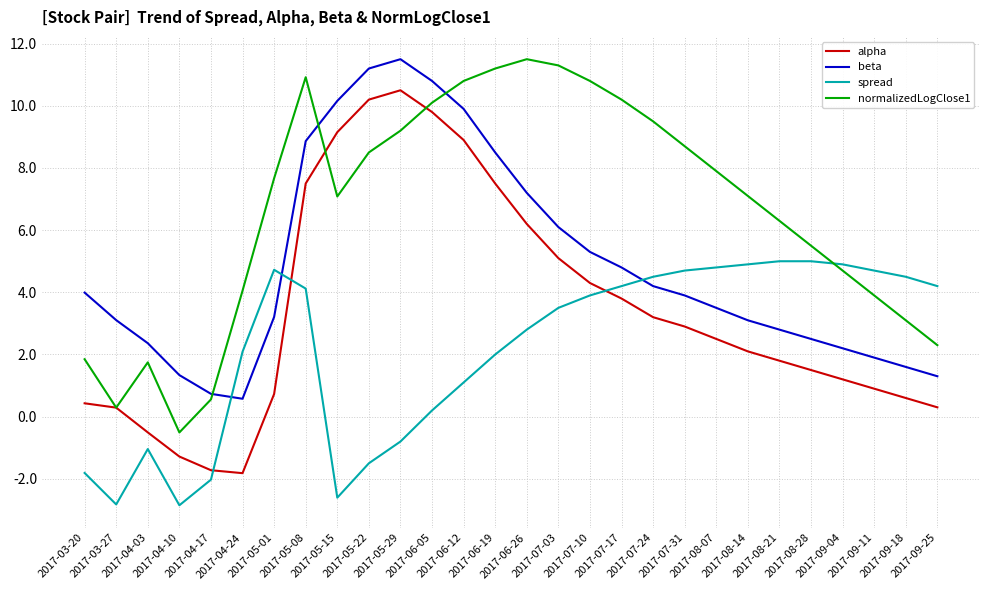

How many times do spread and alpha cross each other?

3